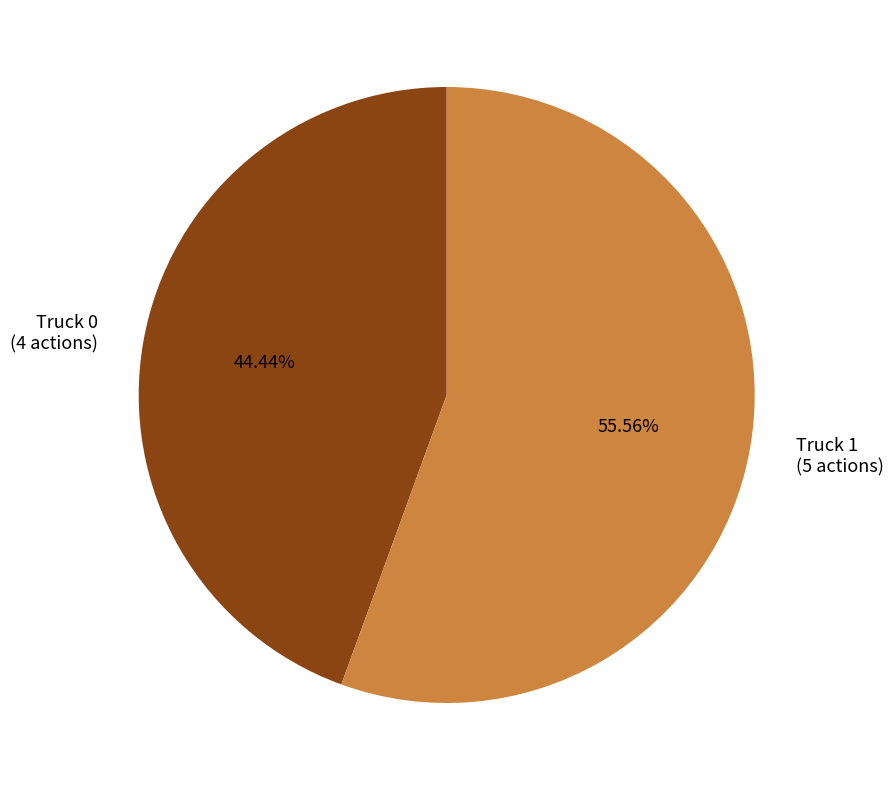

To the nearest percent, what is the average slice percentage?

50%